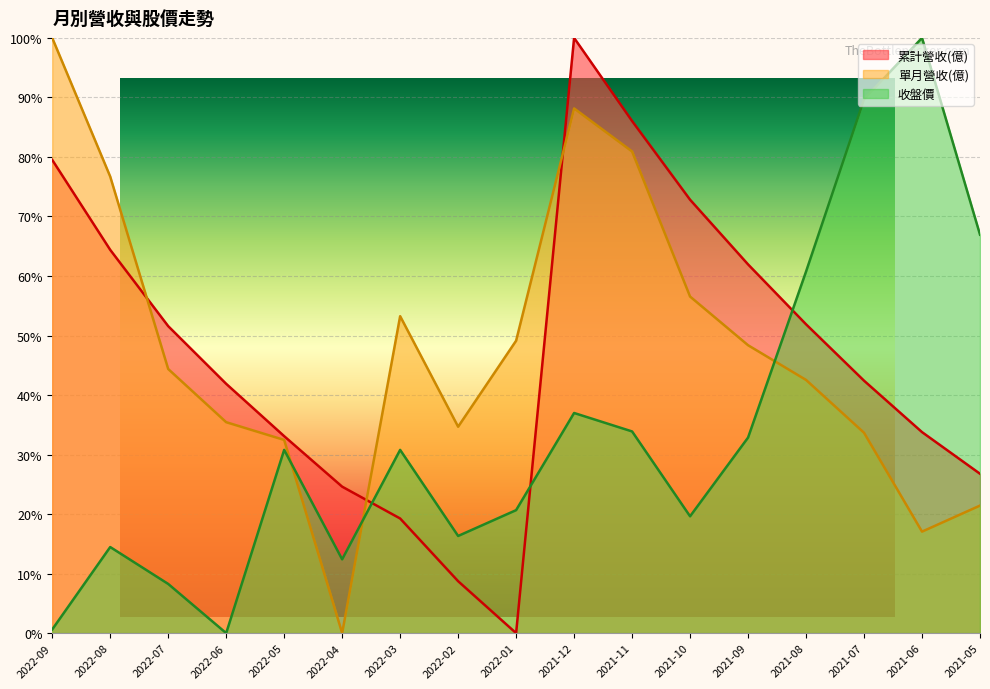

Reading left to right, transcribe all the data shown in this chart.

累計營收(億): 2022-09=79.5	2022-08=64.4	2022-07=51.6	2022-06=41.9	2022-05=33.1	2022-04=24.6	2022-03=19.3	2022-02=8.7	2022-01=0.0	2021-12=100.0	2021-11=86.0	2021-10=72.8	2021-09=61.9	2021-08=51.9	2021-07=42.4	2021-06=33.8	2021-05=26.8
單月營收(億): 2022-09=100.0	2022-08=76.7	2022-07=44.4	2022-06=35.4	2022-05=32.5	2022-04=0.0	2022-03=53.2	2022-02=34.7	2022-01=49.1	2021-12=88.1	2021-11=80.9	2021-10=56.5	2021-09=48.4	2021-08=42.5	2021-07=33.7	2021-06=17.1	2021-05=21.4
收盤價: 2022-09=0.6	2022-08=14.5	2022-07=8.3	2022-06=0.0	2022-05=30.8	2022-04=12.4	2022-03=30.8	2022-02=16.3	2022-01=20.7	2021-12=37.0	2021-11=33.9	2021-10=19.6	2021-09=32.9	2021-08=60.7	2021-07=89.7	2021-06=100.0	2021-05=66.9